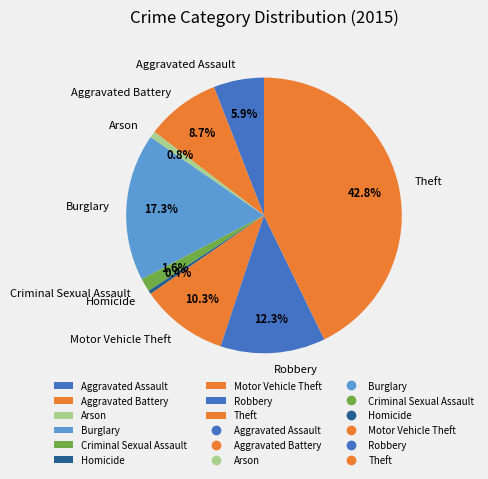

Which category has the biggest portion of the pie?

Theft